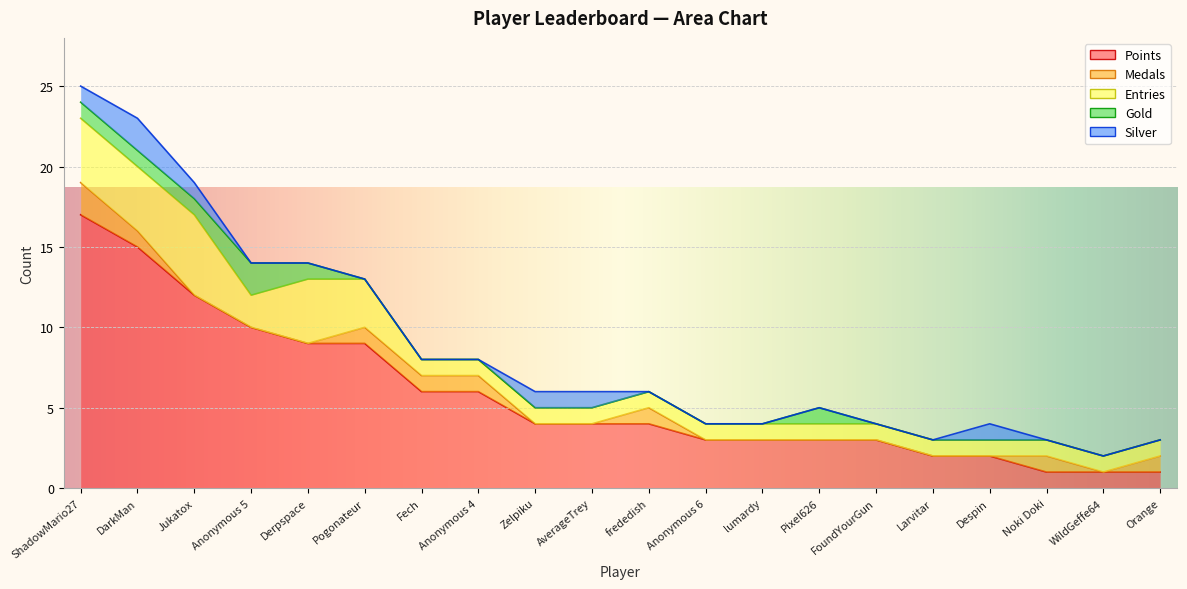

True or false: Silver has a value of -1 at lumardy.

False